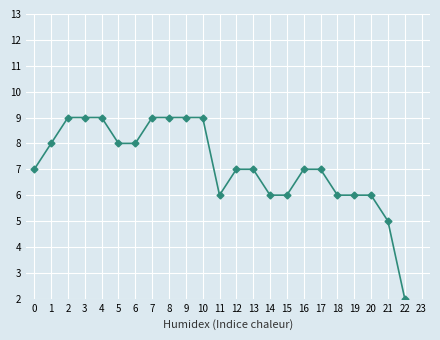

Count the number of values greater than 7.

10